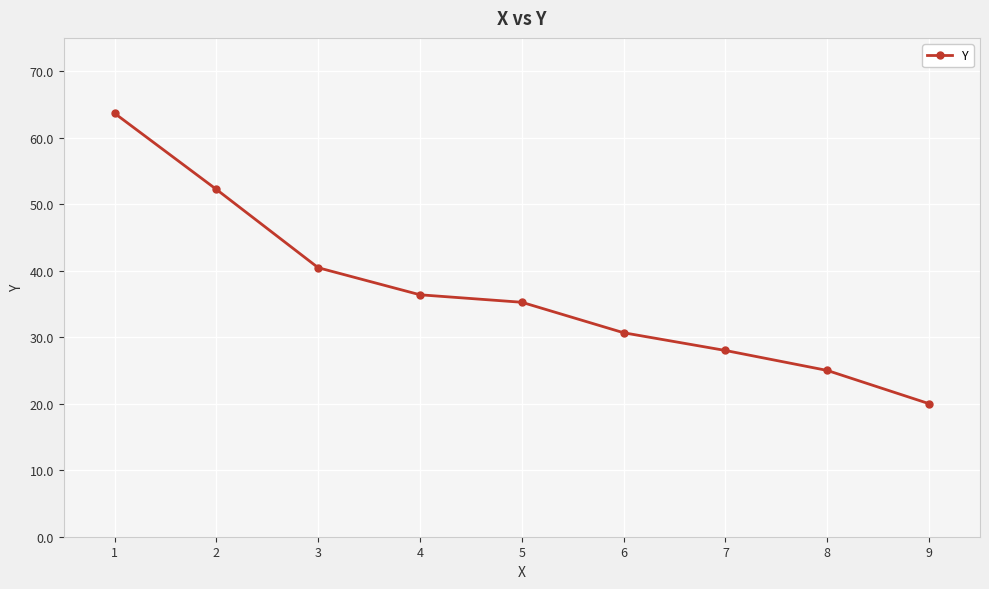

List the labels in order of value, largest first.

1, 2, 3, 4, 5, 6, 7, 8, 9